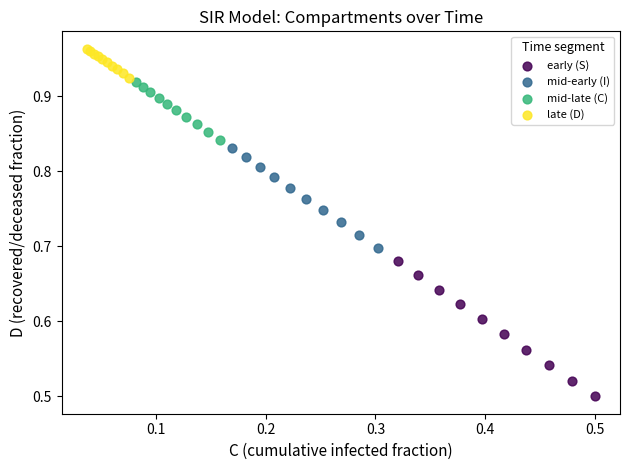

Which series reaches the maximum Y coordinate?

late (D)